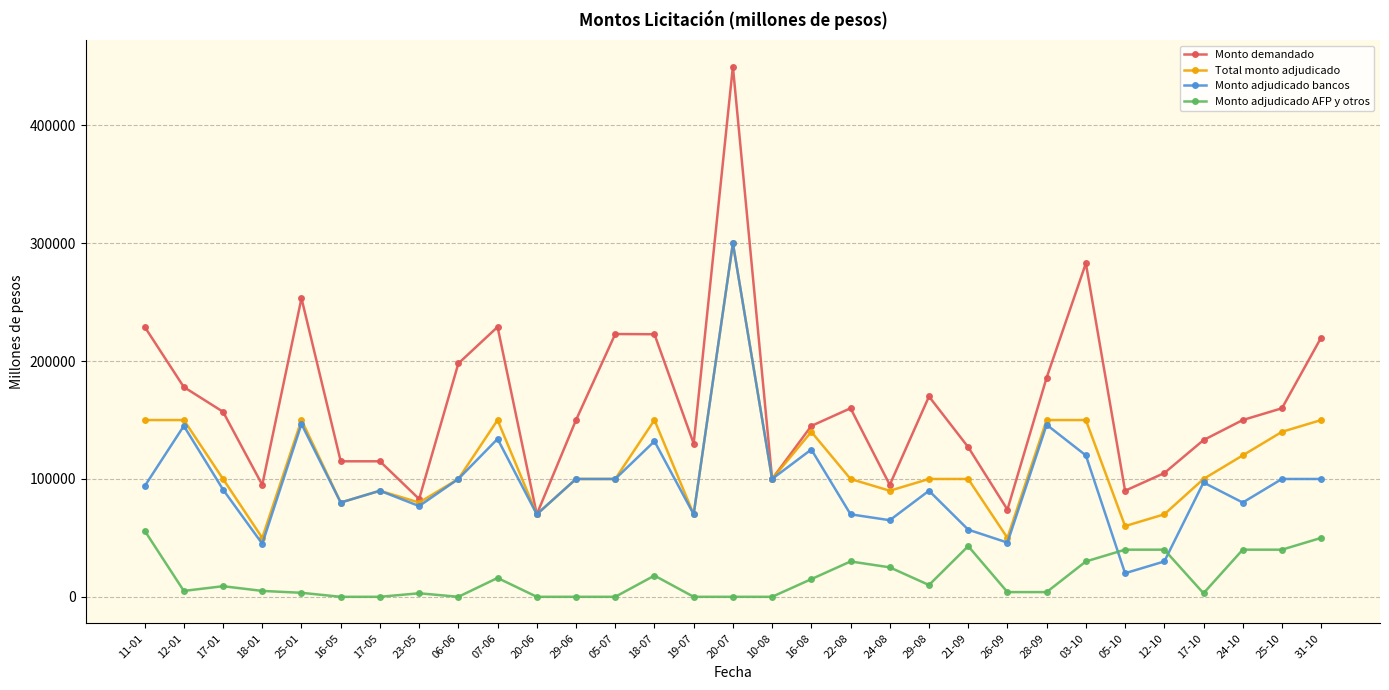

At which category is the sum across all series the highest?

20-07